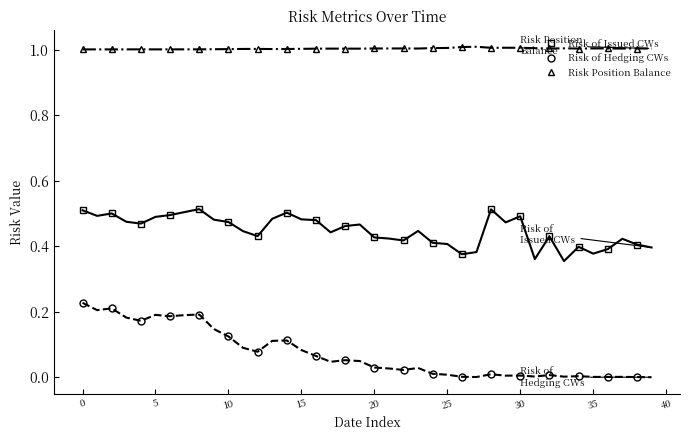

True or false: Risk of Hedging CWs has a value of 0.1 at 10.

False